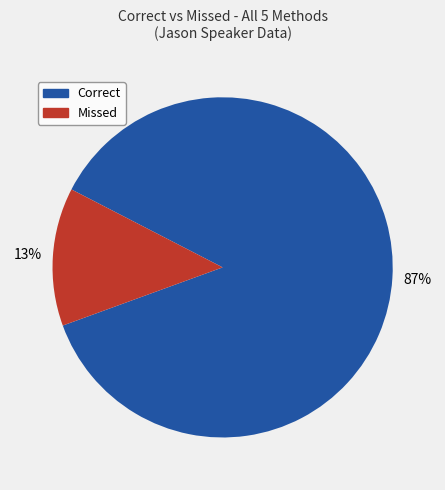

Does any single category account for the majority?

Yes